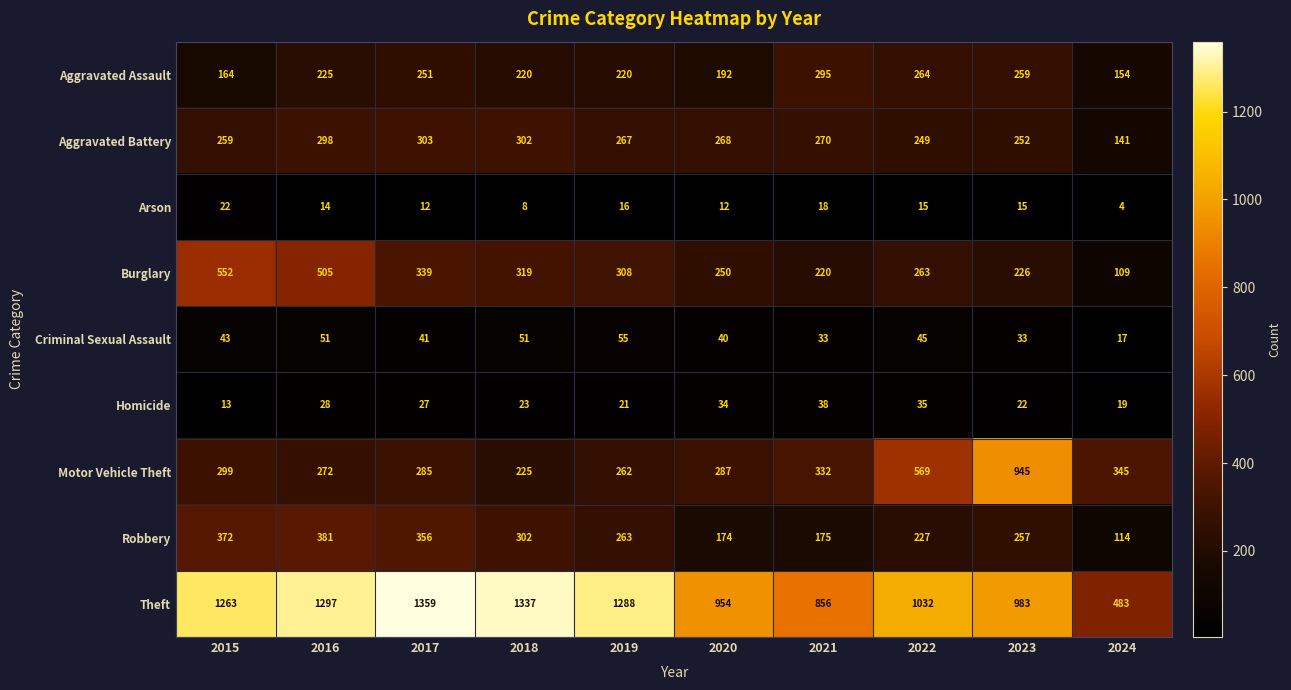

Which series has the largest total across all categories?

Theft